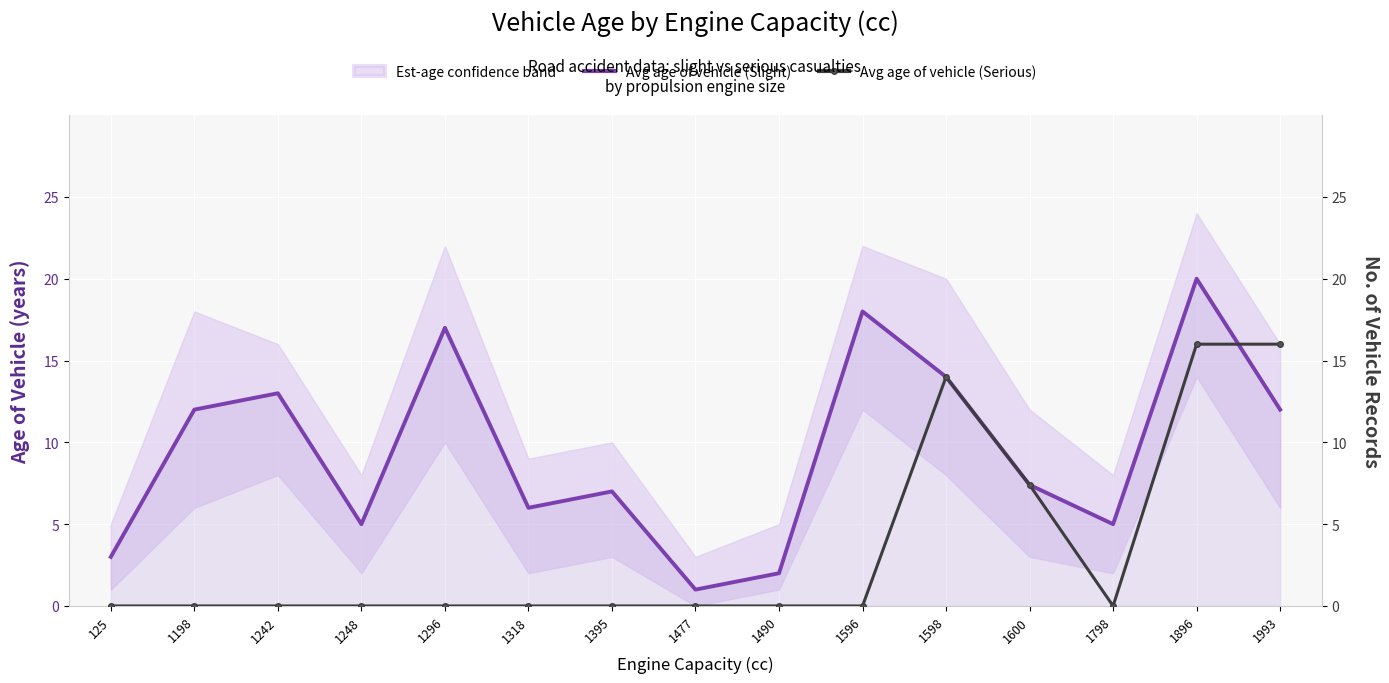

What is the total value across all series at 1248?

5.0